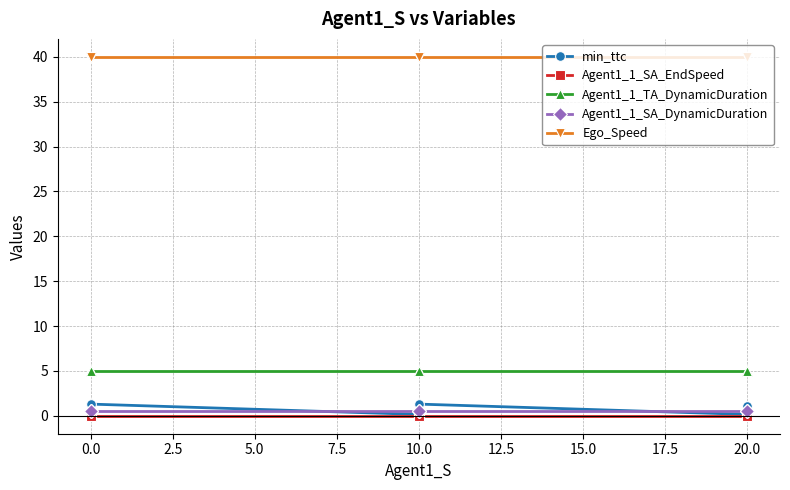

Which has a higher value, 10.0 or 10.0?

10.0